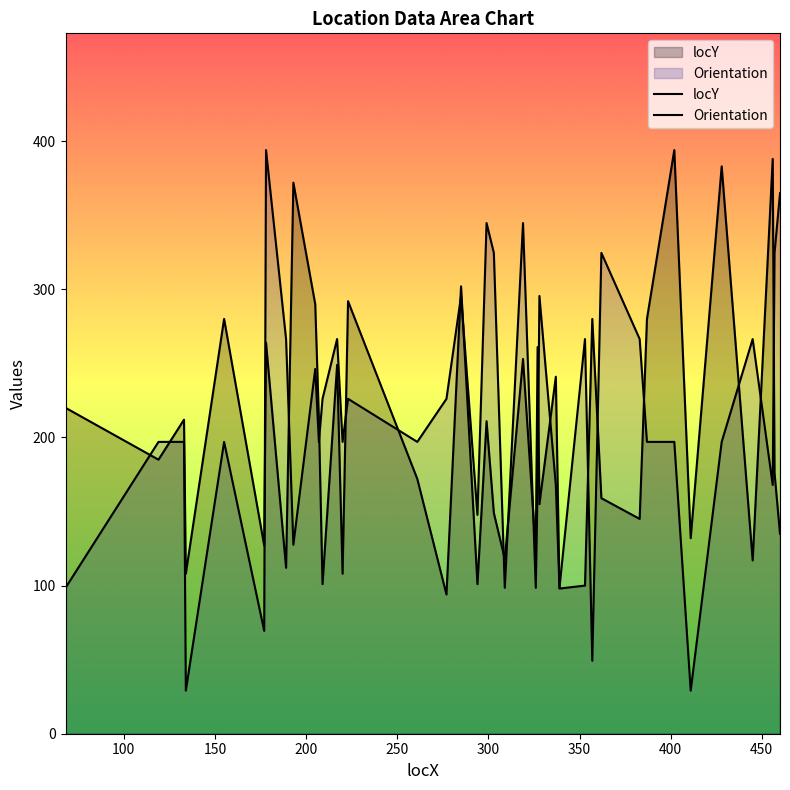

What is the value of the locY point at the 11th from the left?

213.0